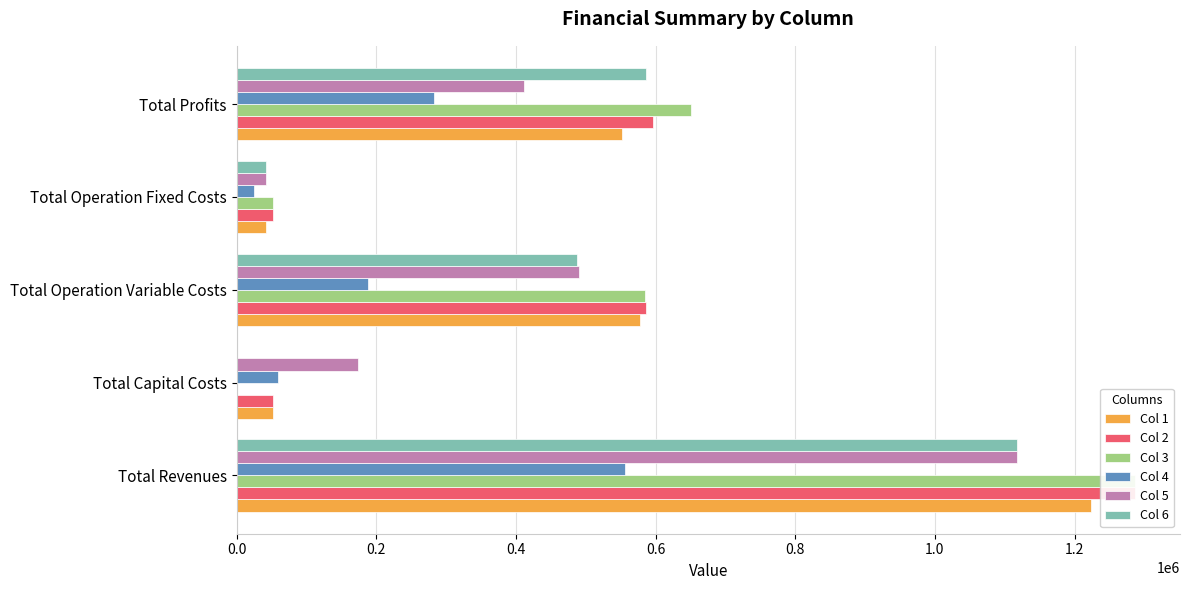

What are all the series names shown in the legend?

Col 1, Col 2, Col 3, Col 4, Col 5, Col 6